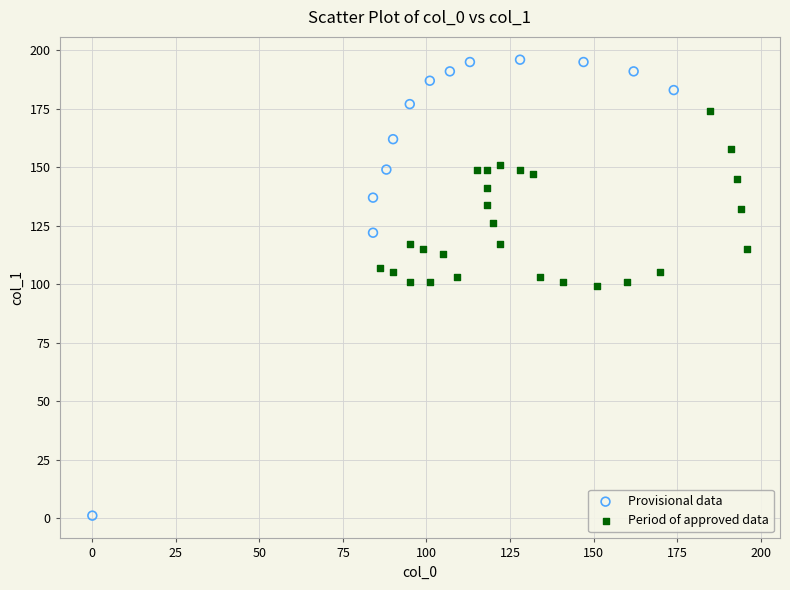

Which series reaches the minimum Y coordinate?

Provisional data